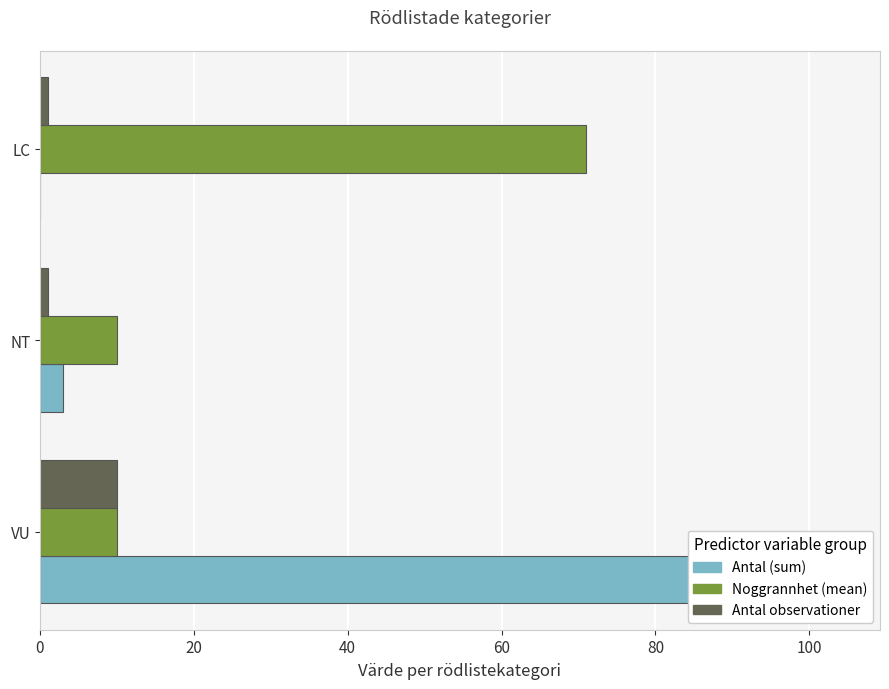

What is the value of the Antal (sum) bar at the 1st from the left?

104